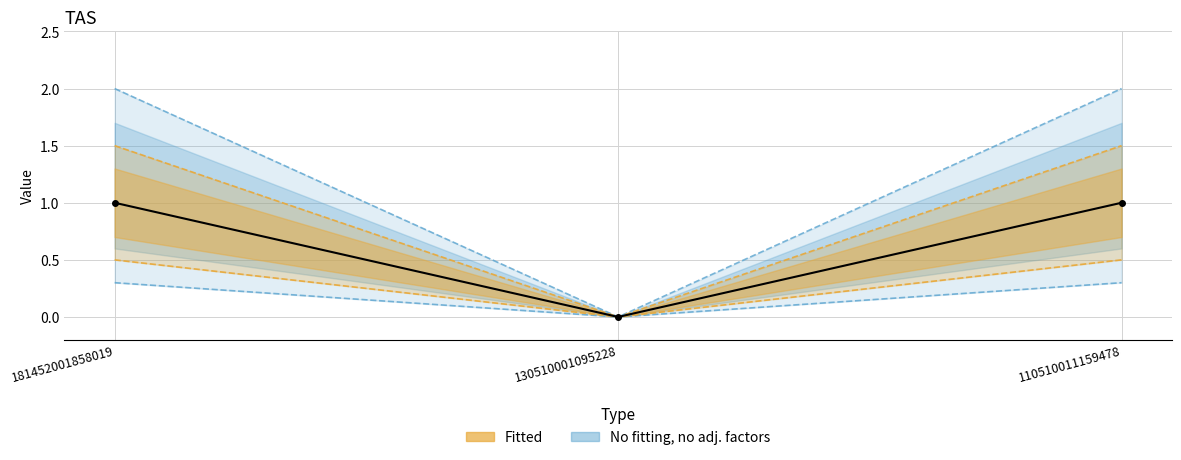

At which label is the value closest to 0?

130510001095228